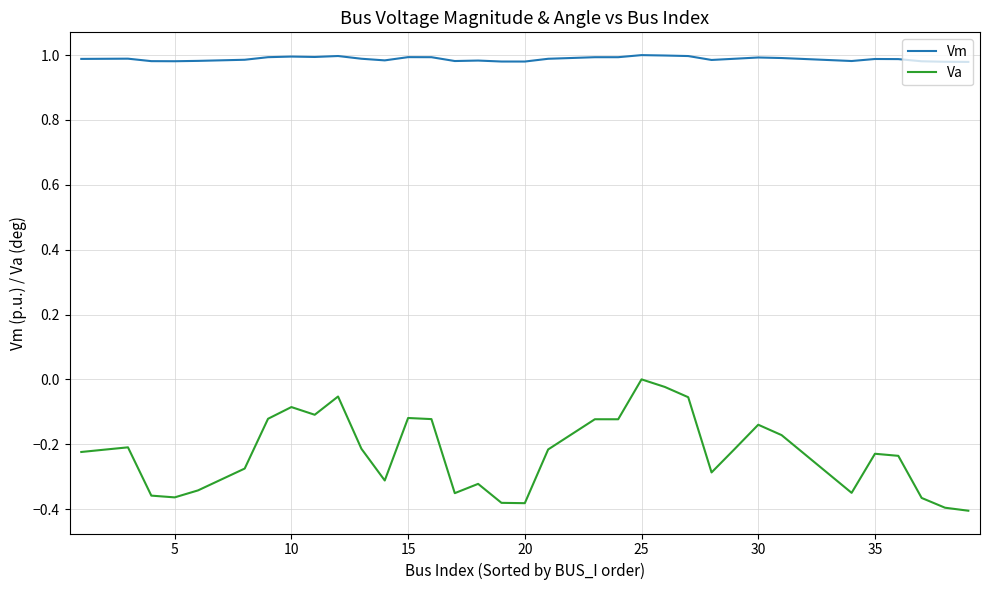

True or false: Vm and Va intersect in this chart.

False